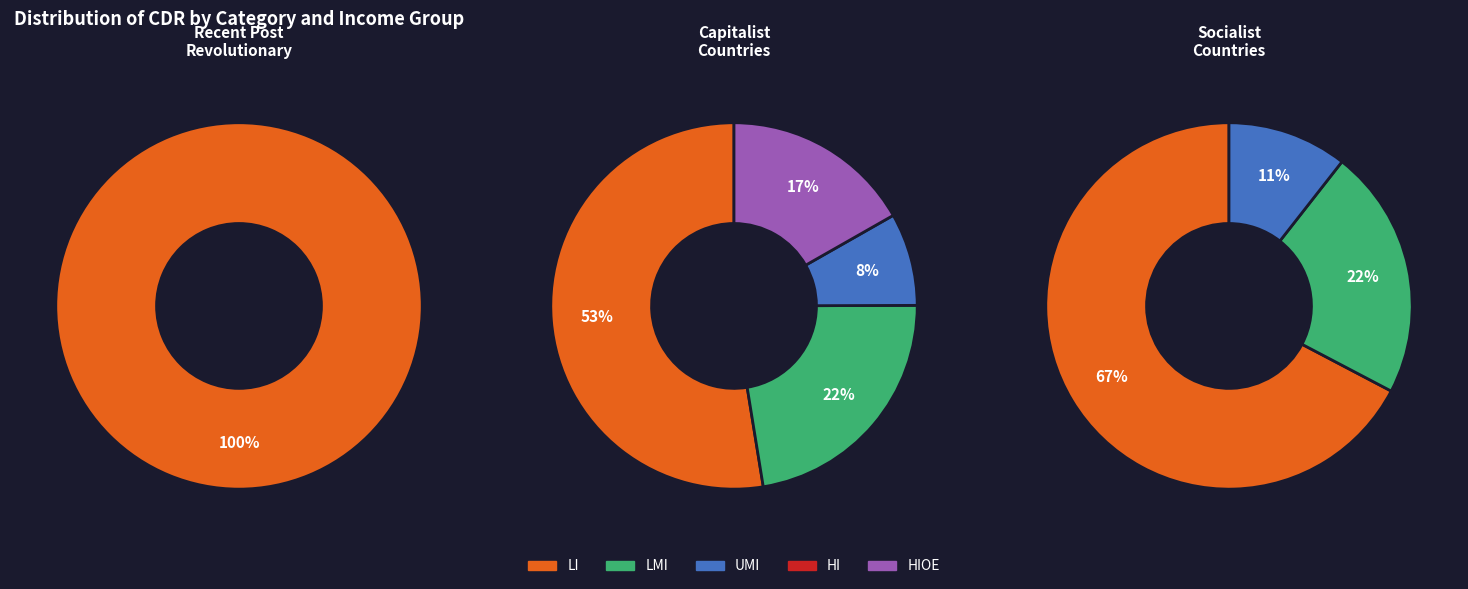

Does 3 account for over 50% of the chart?

No